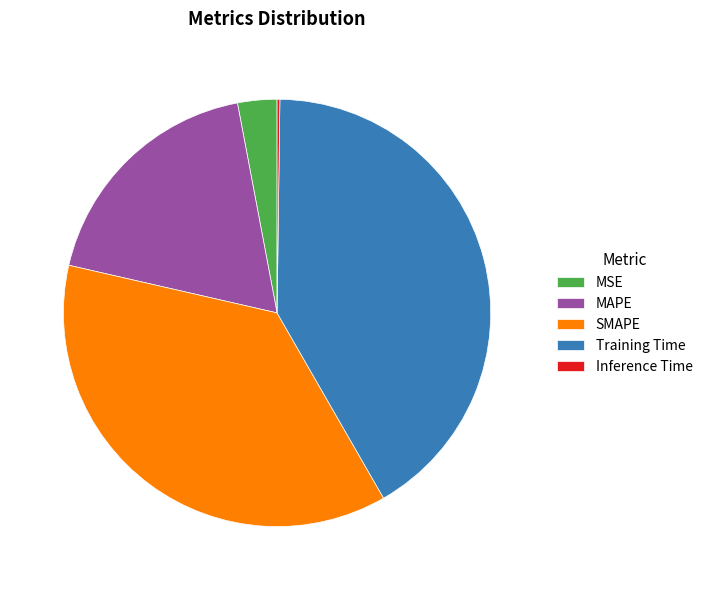

Which slice is the largest?

Training Time